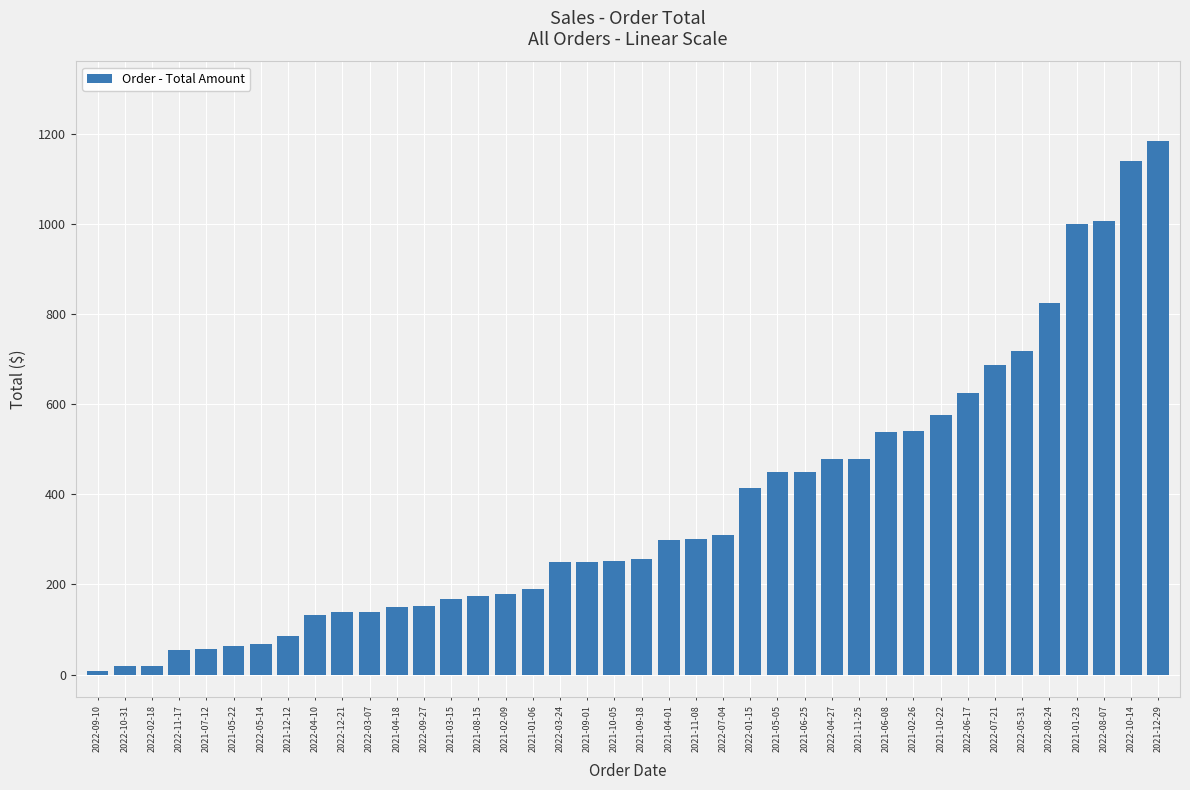

Count the number of data series in this chart.

1